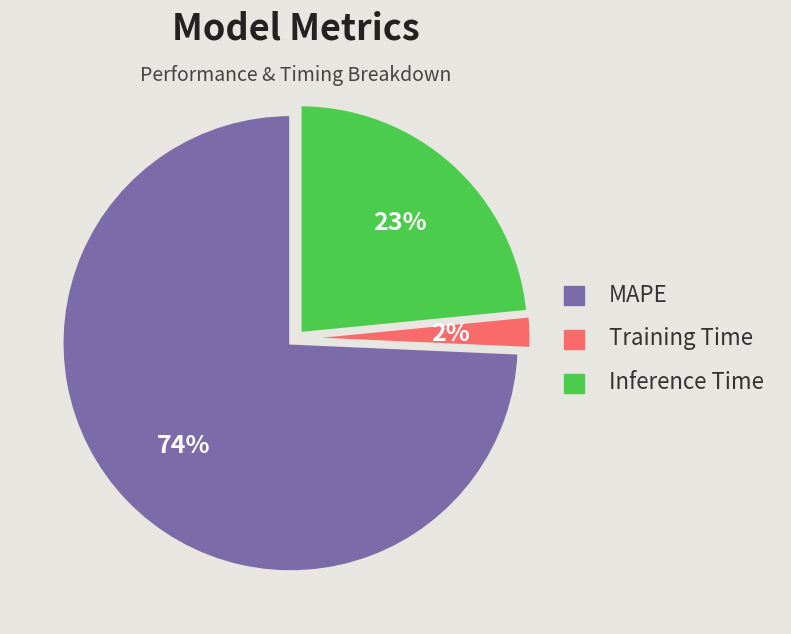

Which slice is the largest?

MAPE